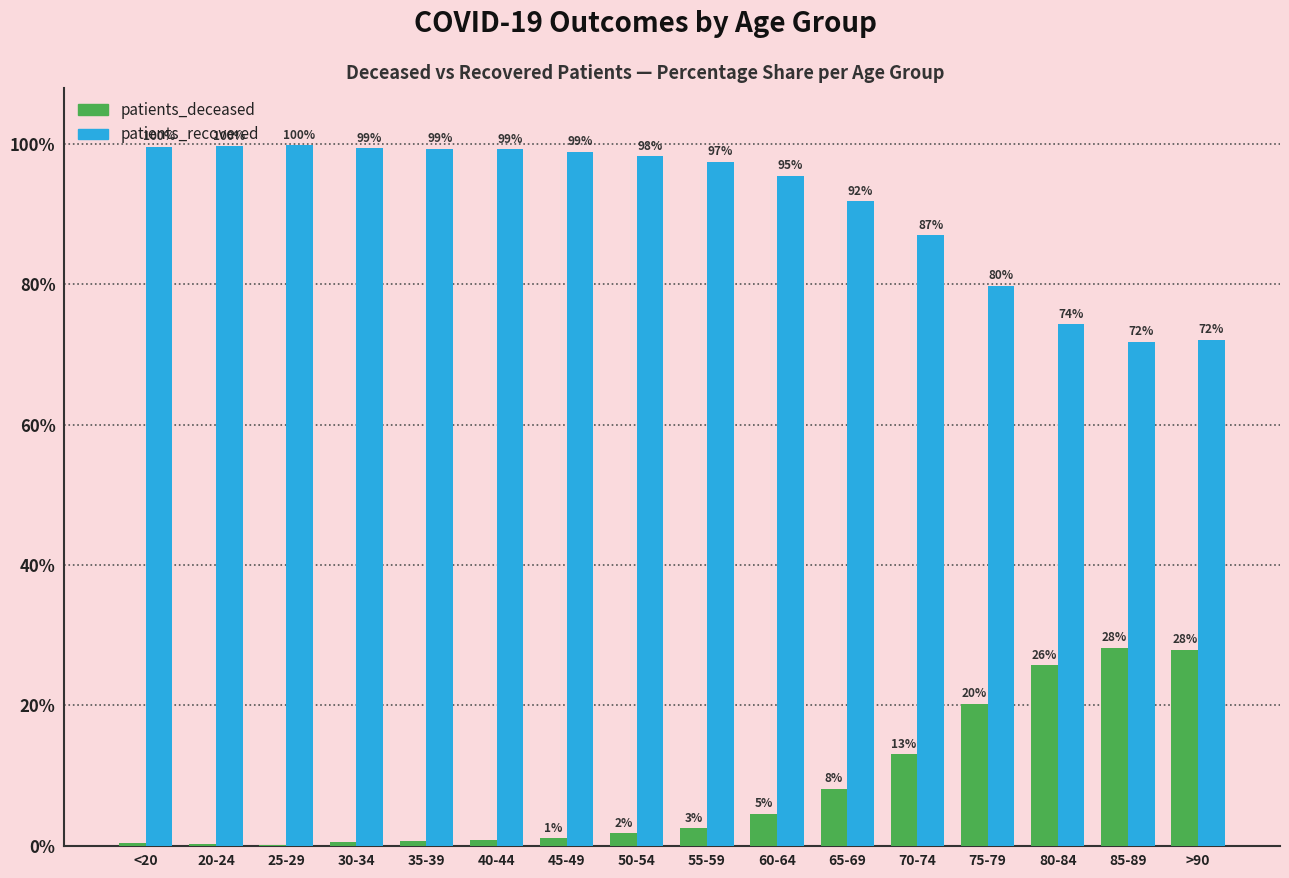

The value of patients_recovered at >90 is 72.1. True or false?

True